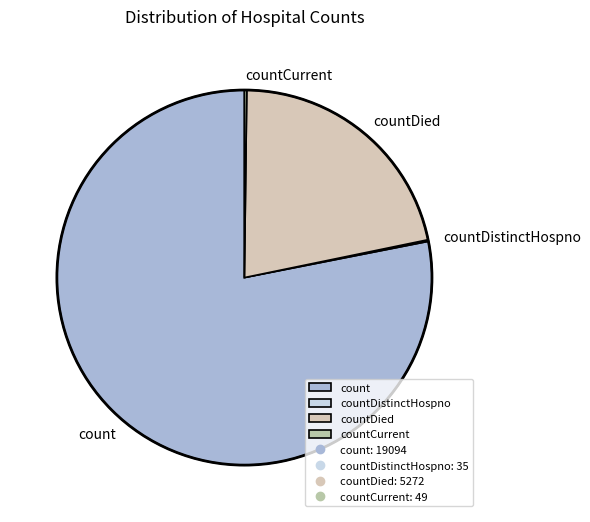

Which category has the biggest portion of the pie?

count